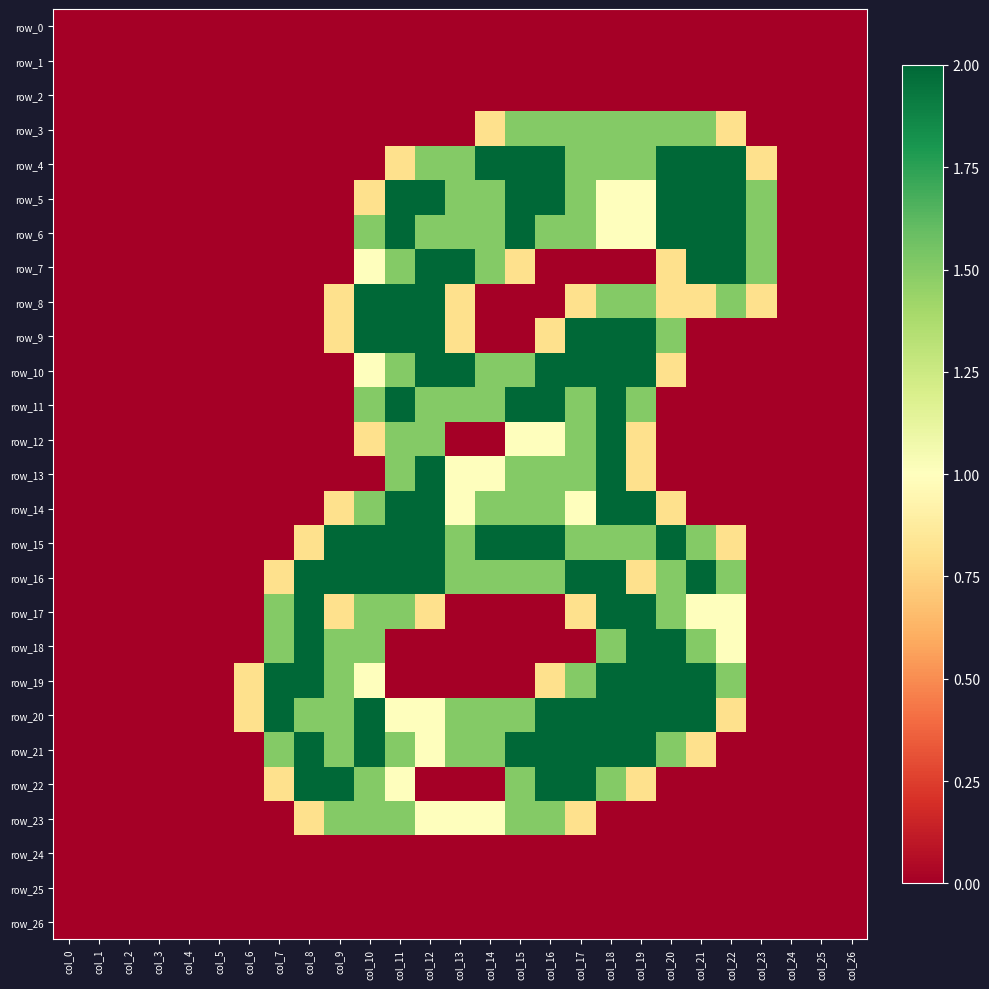

Where is row_22 nearest to the value 1?

col_11